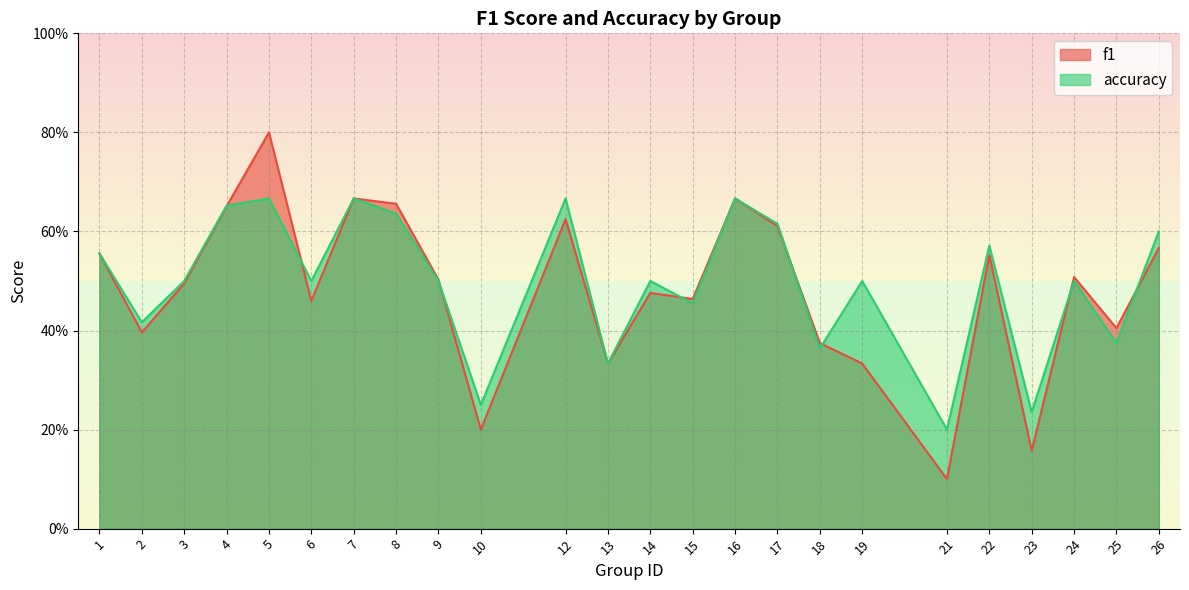

How many data points does each series have?

24